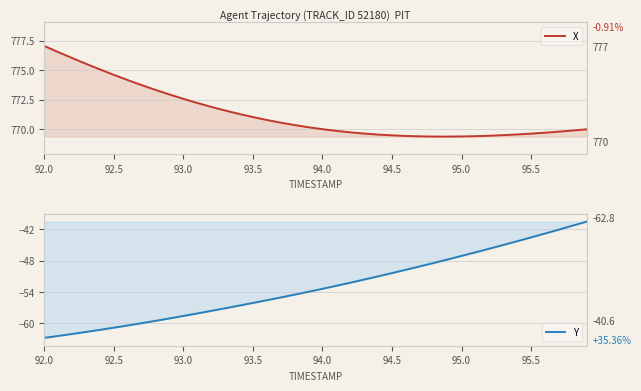

What is the sum of all X values?

30853.3